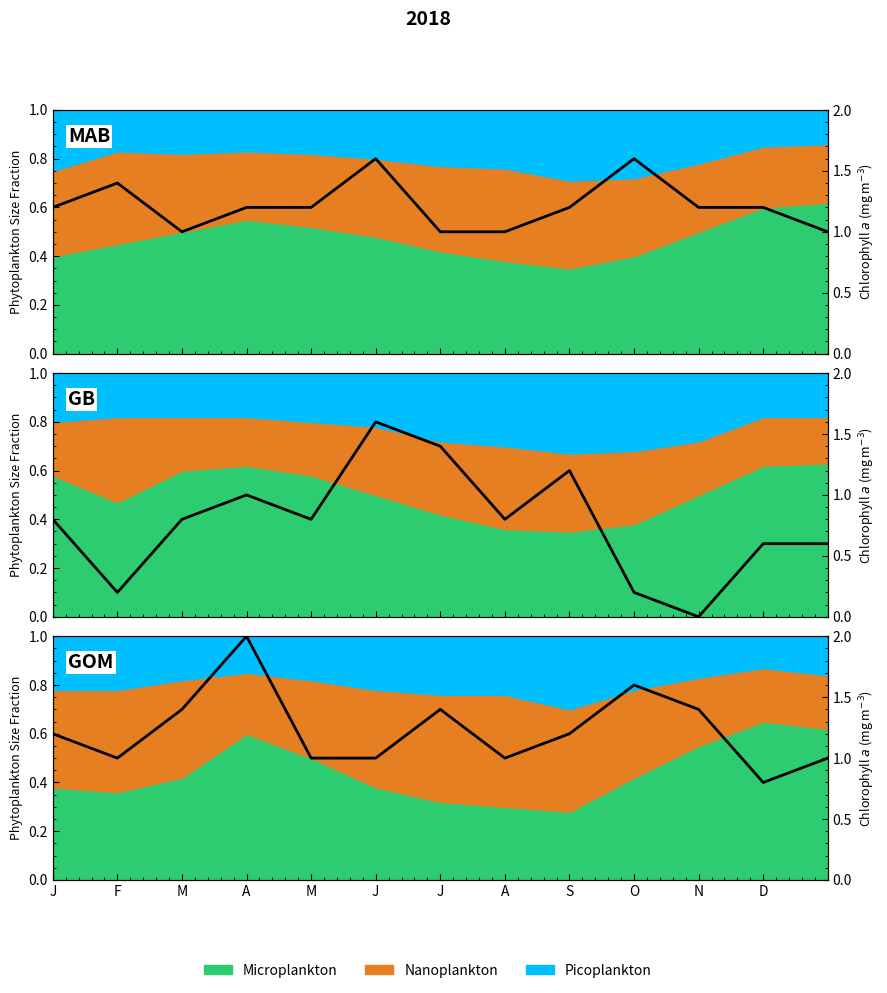

Where is the data nearest to the value 1?

F